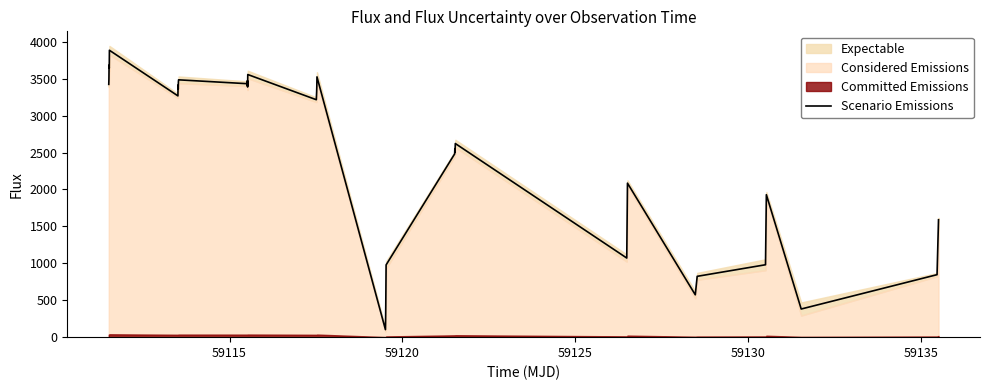

What is the difference between the second highest and second lowest values?

3441.4